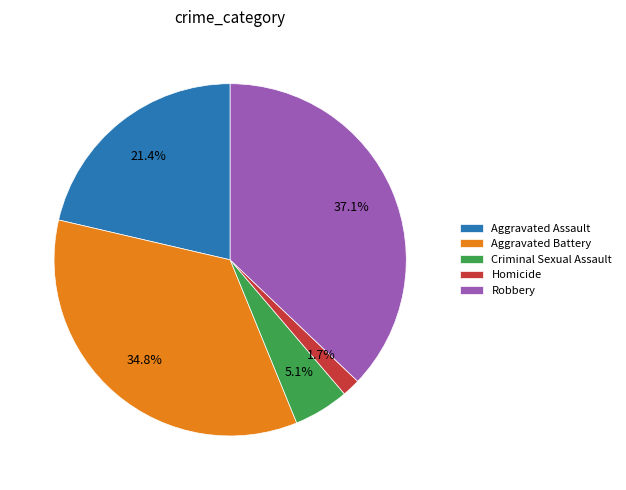

Rank the categories by value from highest to lowest.

Robbery, Aggravated Battery, Aggravated Assault, Criminal Sexual Assault, Homicide